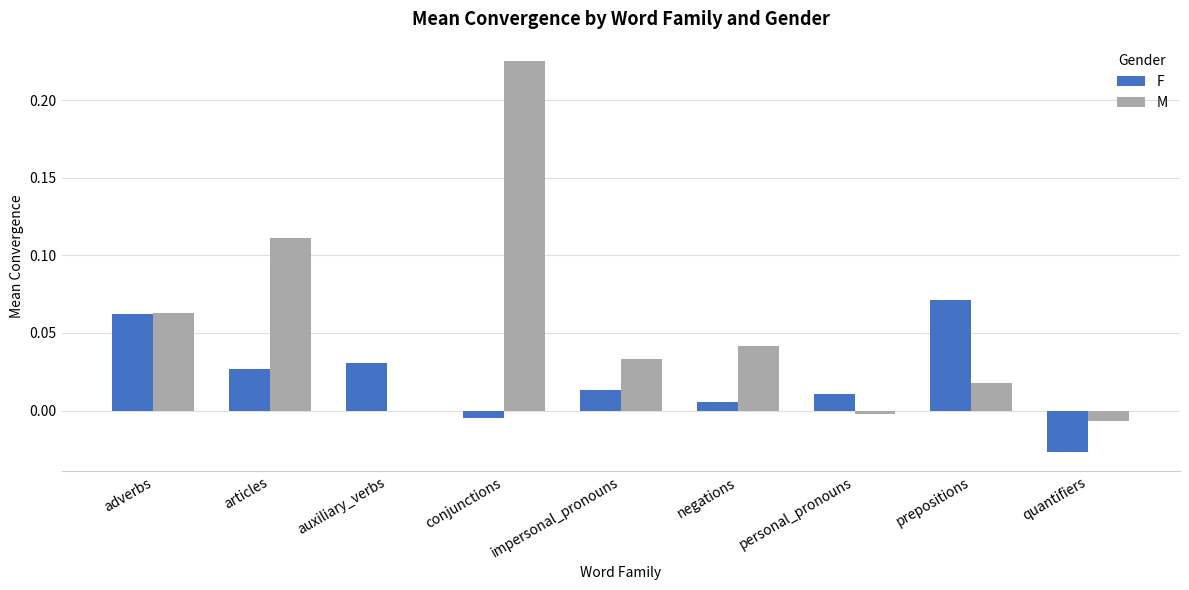

The value of M at negations is 0.1. True or false?

False